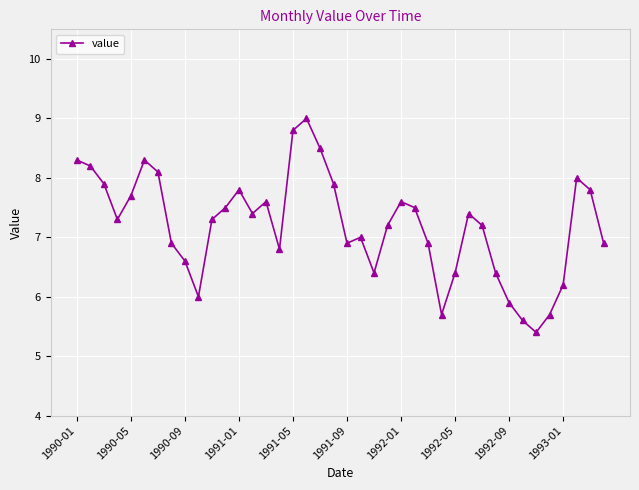

Reading right to left, extract all data points from this chart.

6.9	7.8	8.0	6.2	5.7	5.4	5.6	5.9	6.4	7.2	7.4	6.4	5.7	6.9	7.5	7.6	7.2	6.4	7.0	6.9	7.9	8.5	9.0	8.8	6.8	7.6	7.4	7.8	7.5	7.3	6.0	6.6	6.9	8.1	8.3	7.7	7.3	7.9	8.2	8.3